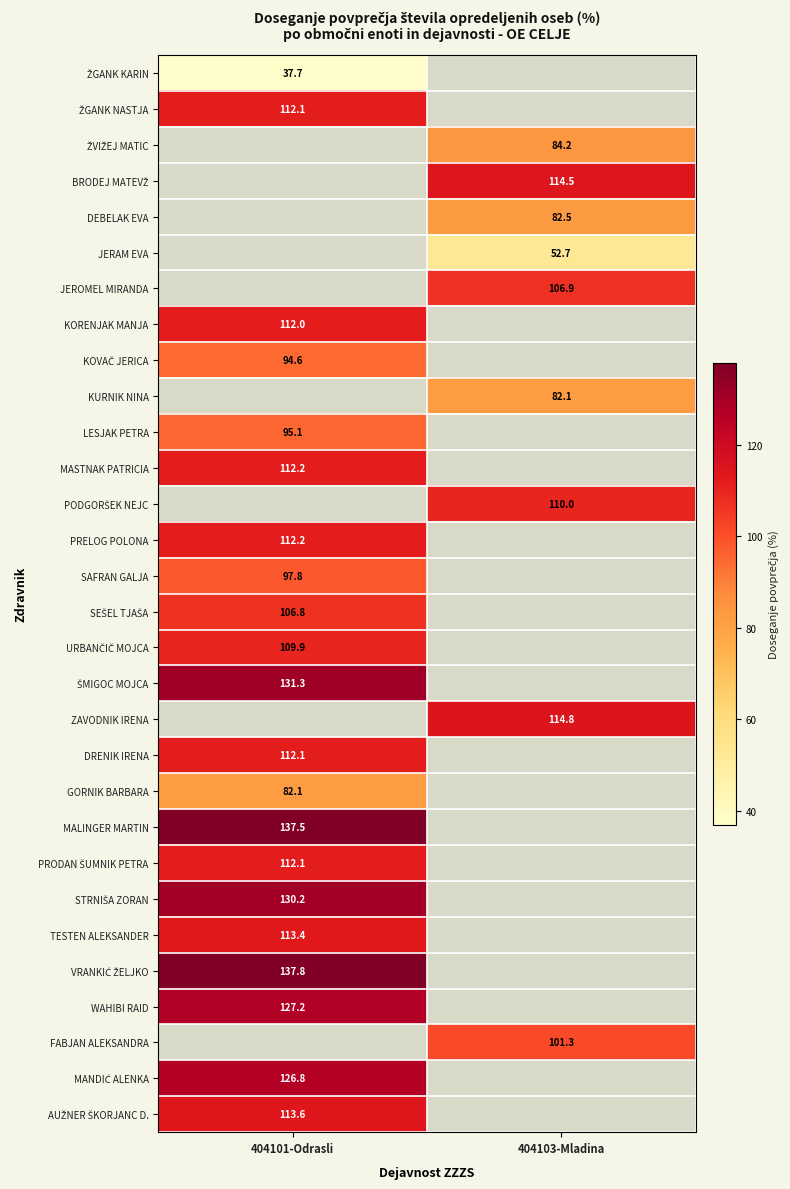

At which label does JEROMEL MIRANDA first exceed 106?

404103-Mladina